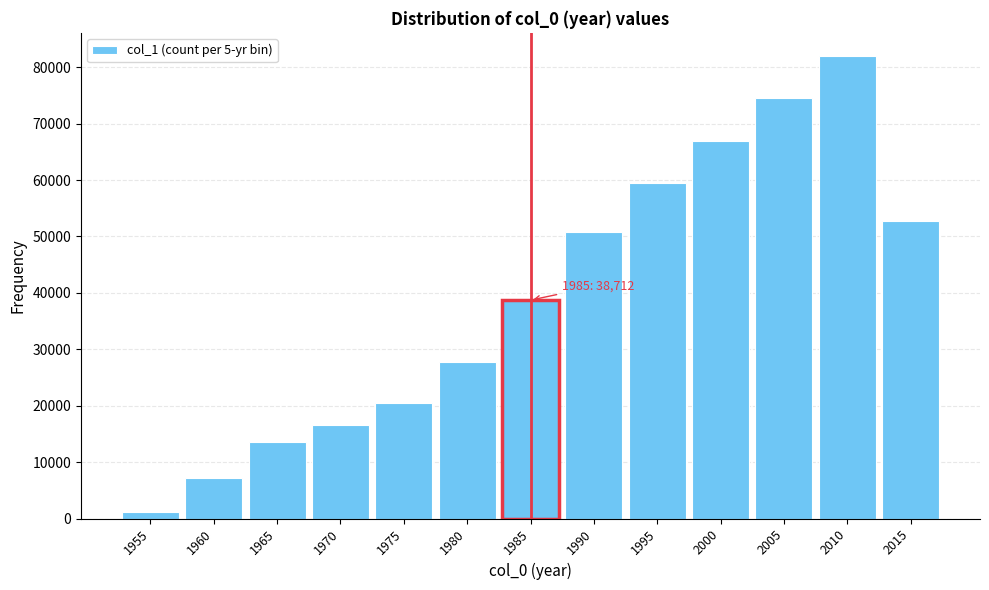

Reading left to right, extract all data points from this chart.

1955=1231	1960=7141	1965=13591	1970=16522	1975=20422	1980=27828	1985=38712	1990=50726	1995=59474	2000=67000	2005=74500	2010=82000	2015=52800